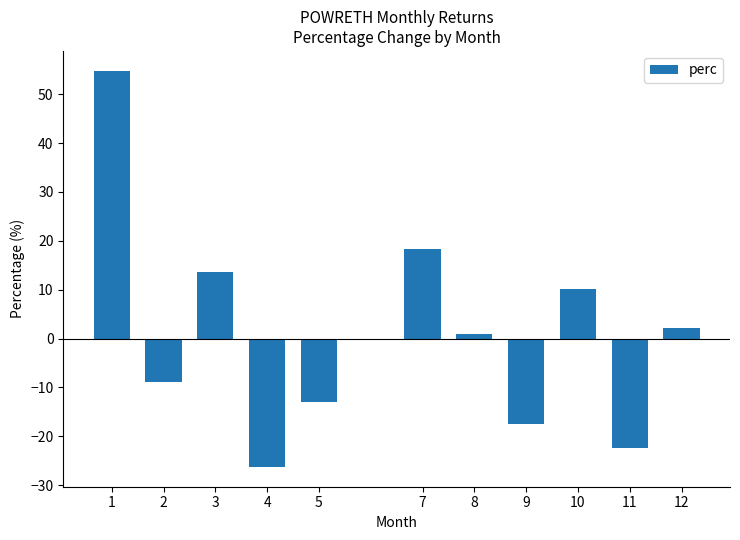

Rank the categories by value from highest to lowest.

1, 7, 3, 10, 12, 8, 2, 5, 9, 11, 4